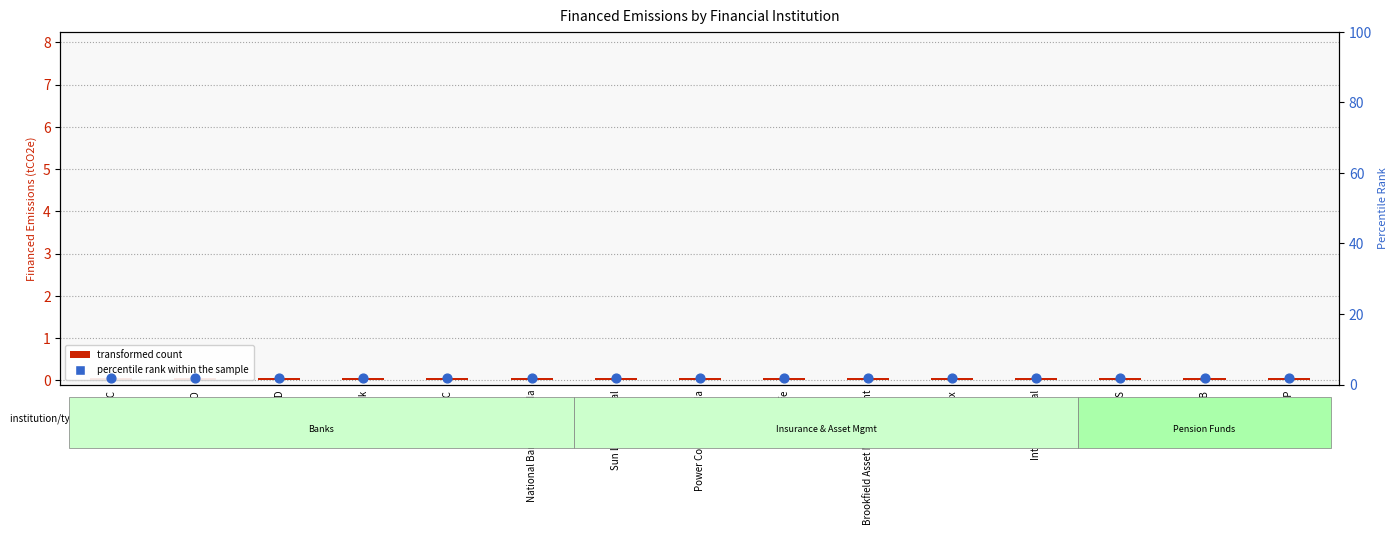

What is the total value across all series at RBC?

2.0